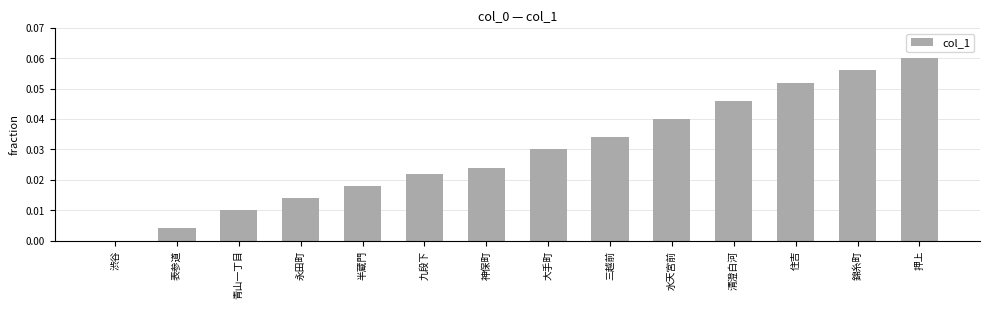

True or false: the data shows 0.0 at 三越前.

True